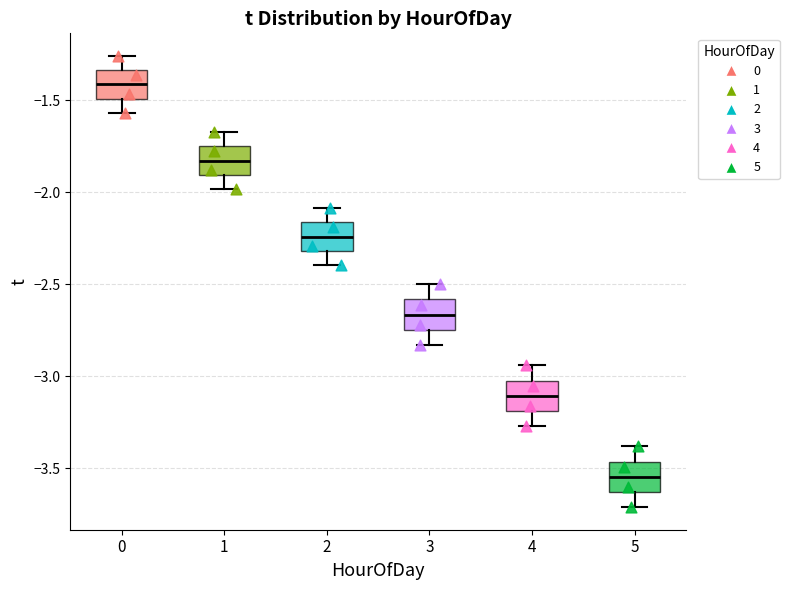

Where is the lower edge of the box at x = 4 on the y-axis? The values are not printed on the chart, so give them approximately, as read against the axis.

-3.20